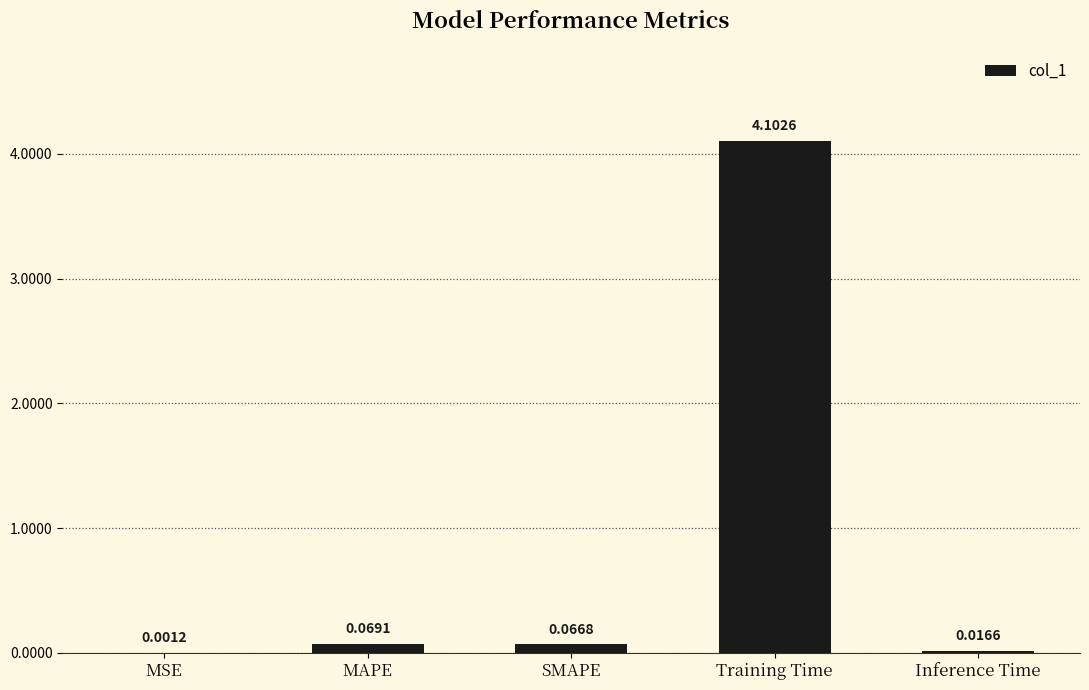

What is the sum of all values?

4.3